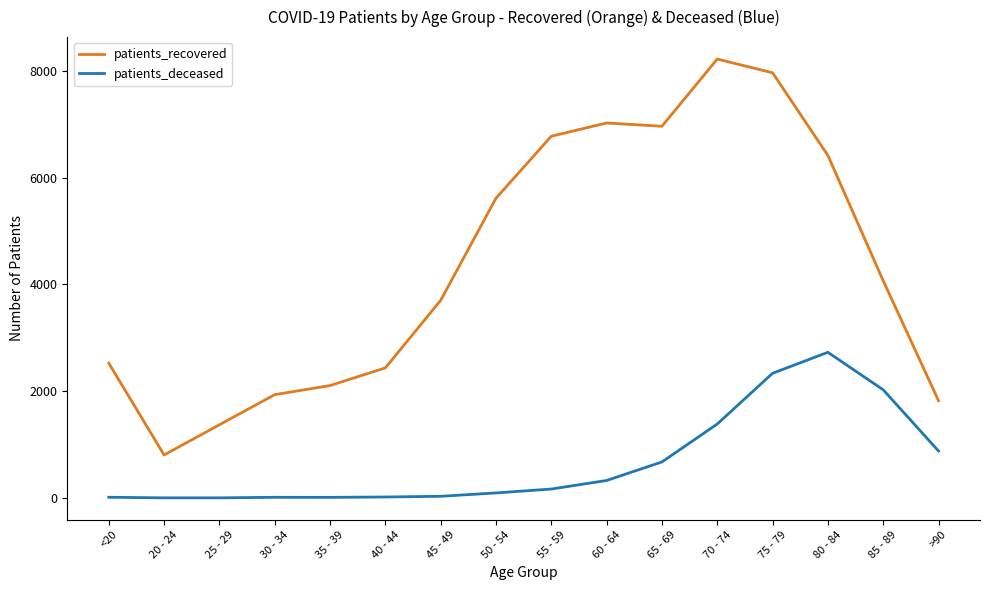

Which series has the largest total across all categories?

patients_recovered